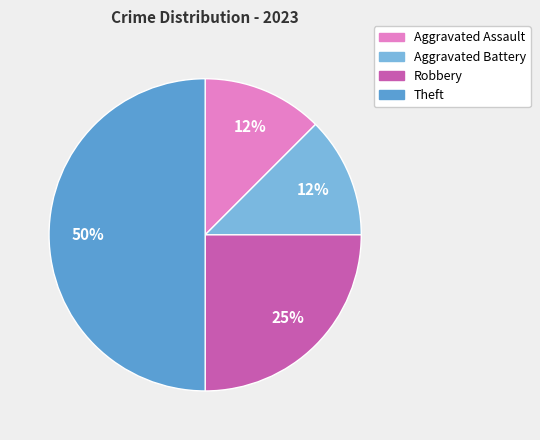

Do Aggravated Assault and Robbery together represent more than half of the pie?

No